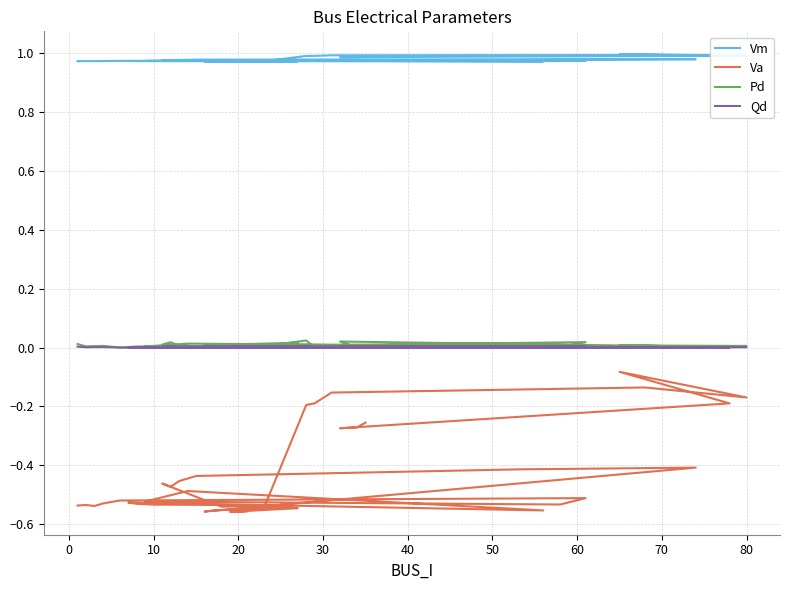

The Qd series shows -0.0 at 39. True or false?

False